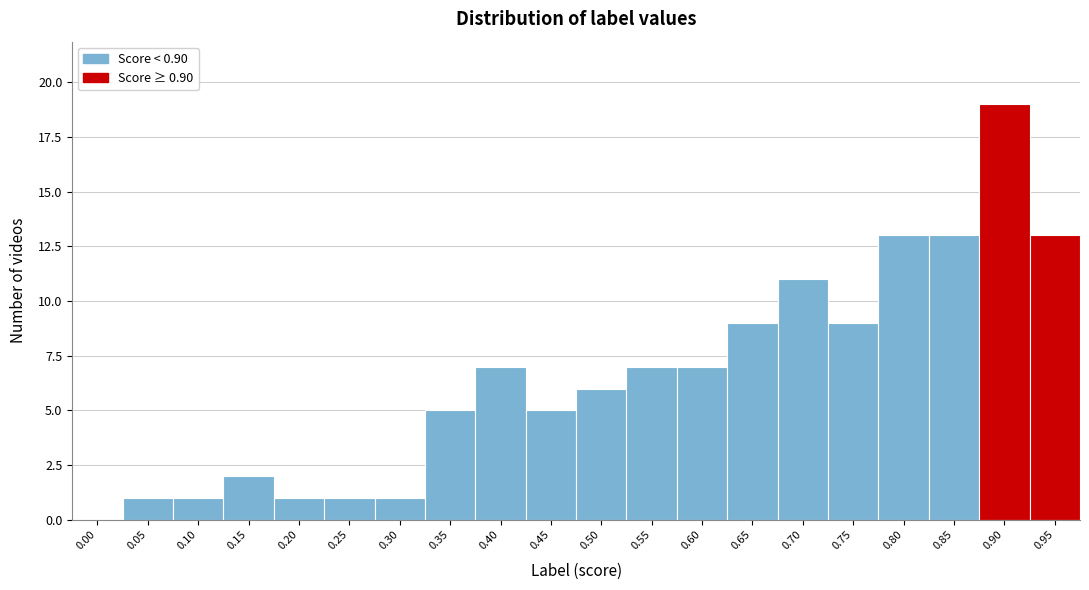

Reading left to right, what are all the values shown in this chart?

0.00=0	0.05=1	0.10=1	0.15=2	0.20=1	0.25=1	0.30=1	0.35=5	0.40=7	0.45=5	0.50=6	0.55=7	0.60=7	0.65=9	0.70=11	0.75=9	0.80=13	0.85=13	0.90=19	0.95=13